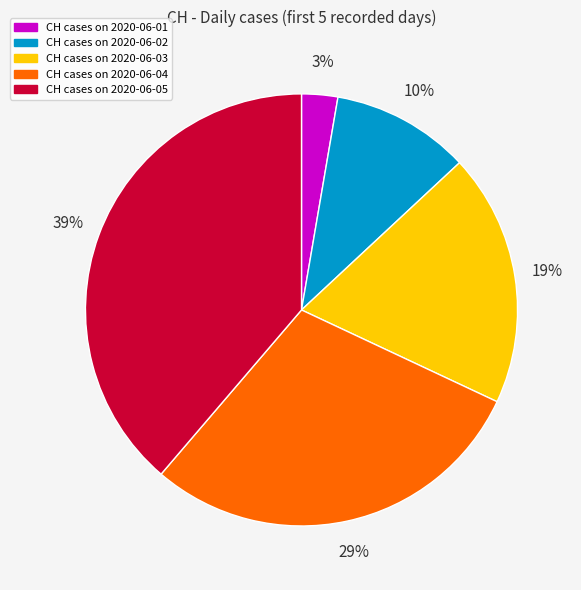

Count the number of slices in the pie.

5